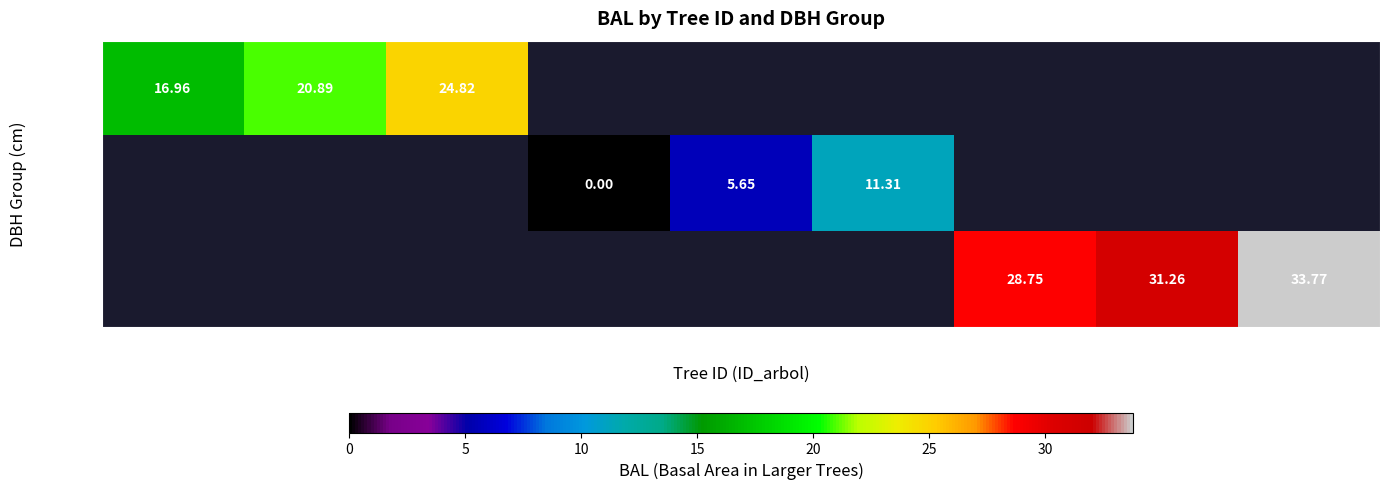

Is the value of dbh=12 at Tree9 greater than the value of dbh=15 at Tree1?

Yes